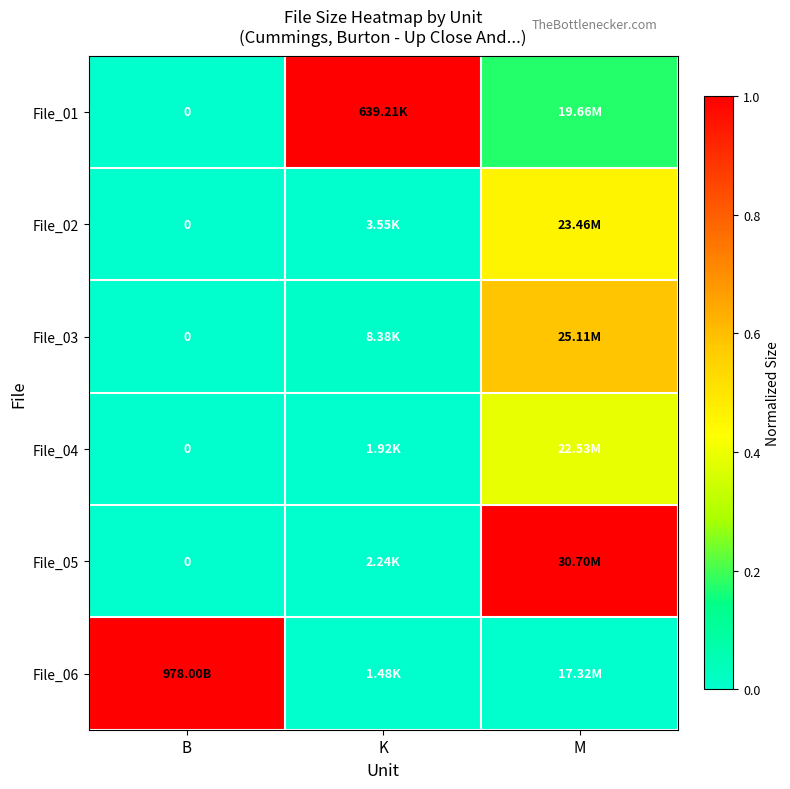

True or false: File_06 has a value of 1.0 at B.

True